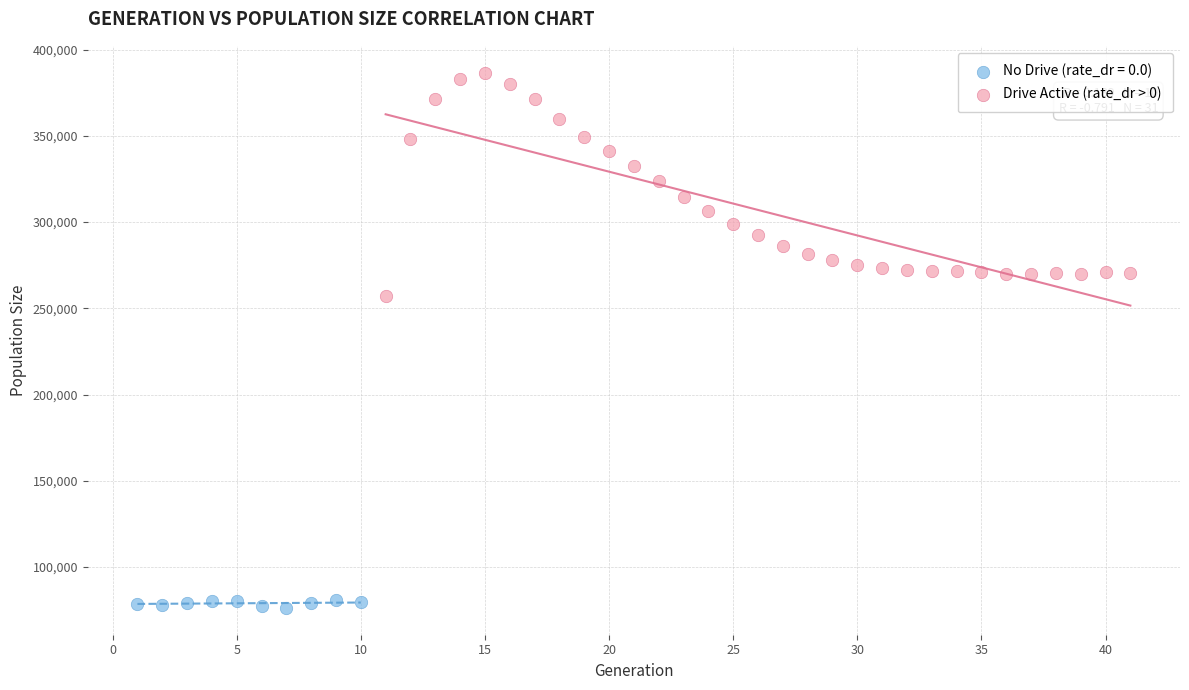

Which series contains the highest Y value?

Drive Active (rate_dr > 0)